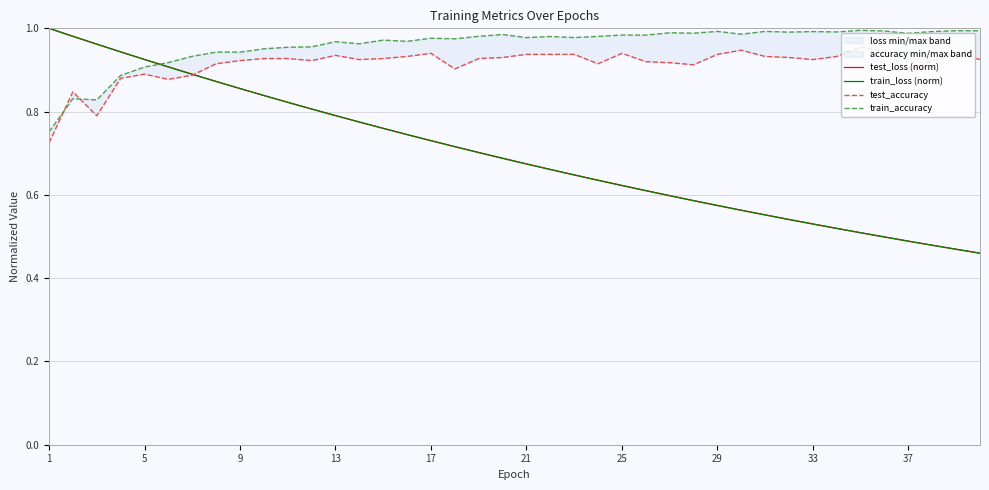

Which has a higher value, 25 or 9?

9